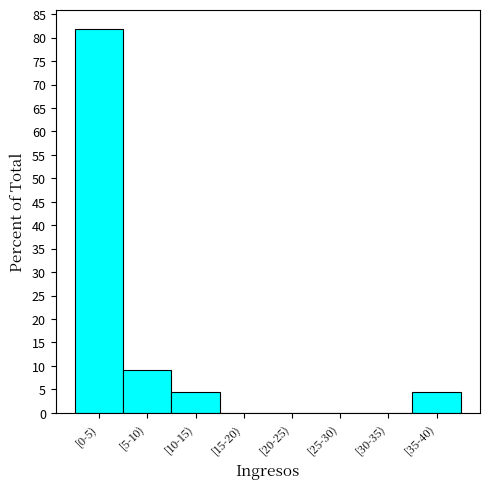

Reading left to right, list all the values displayed in this chart.

[0-5)=81.8	[5-10)=9.1	[10-15)=4.5	[15-20)=0.0	[20-25)=0.0	[25-30)=0.0	[30-35)=0.0	[35-40)=4.5